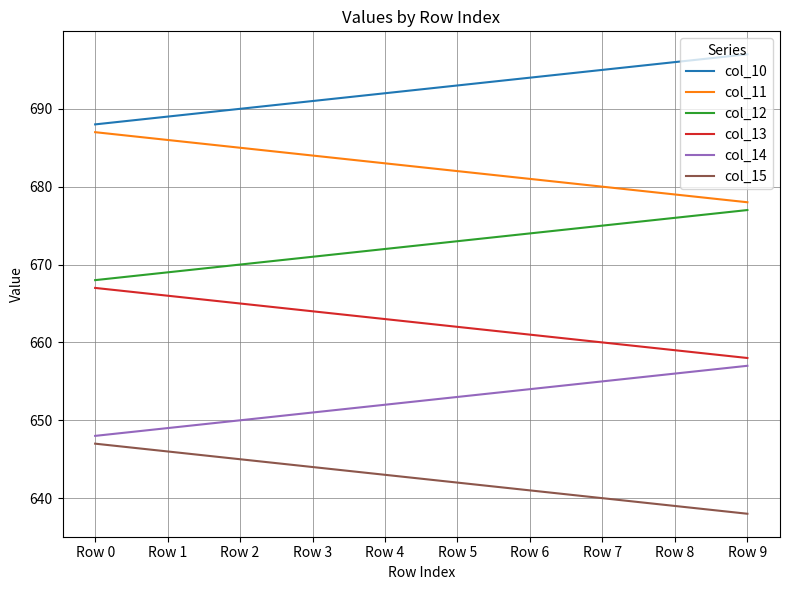

What is the sum of all col_12 values?

6725.0